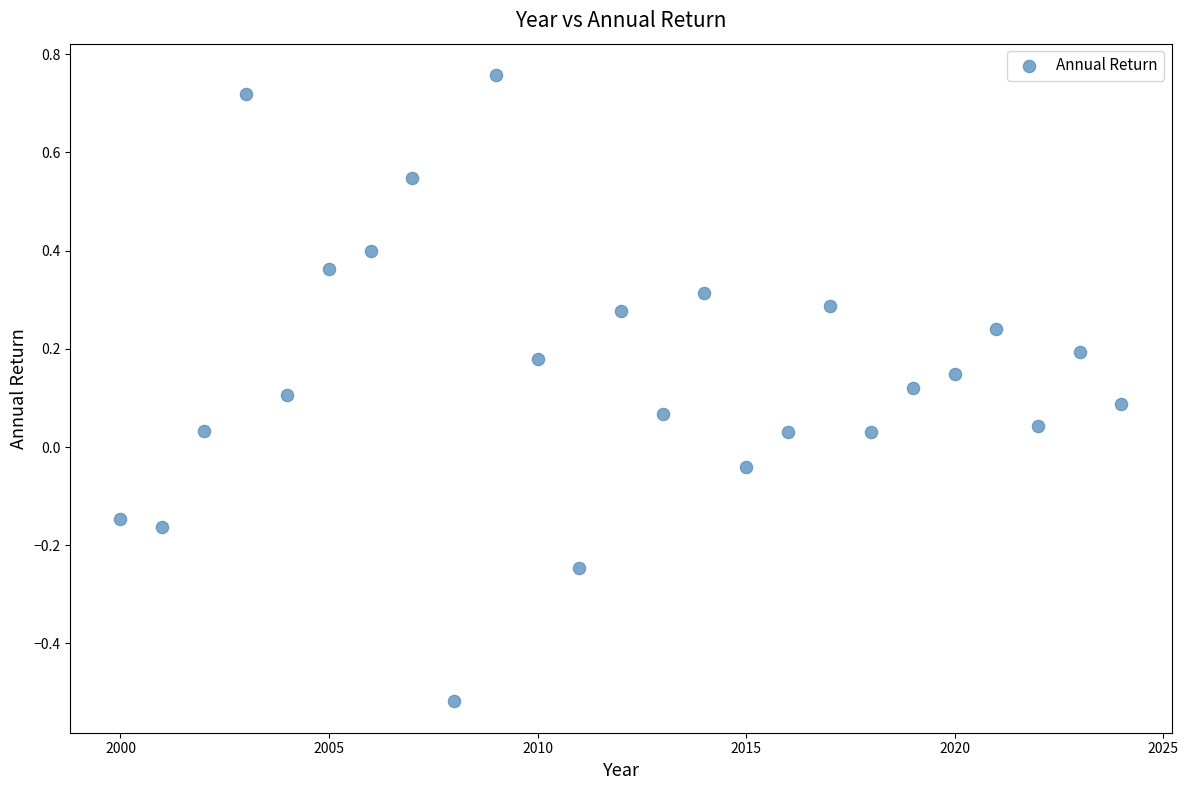

What is the range of Y values (max minus min)?

1.3